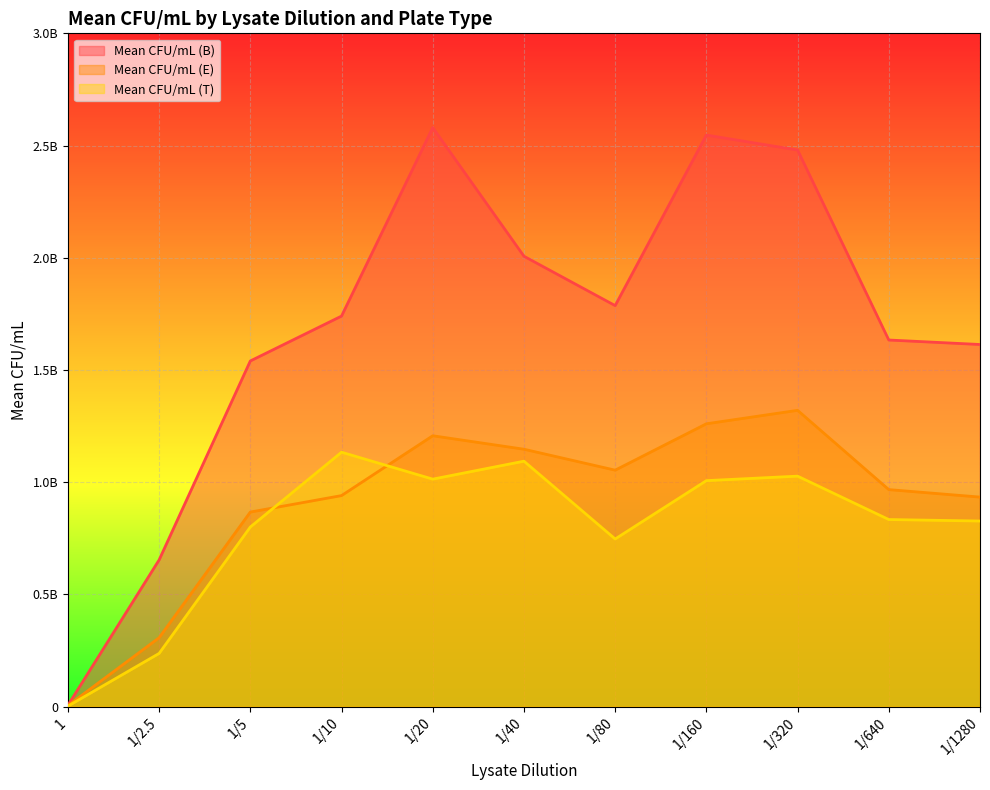

What is the difference between the Mean CFU/mL (T) values at 1/2.5 and 1?

234910000